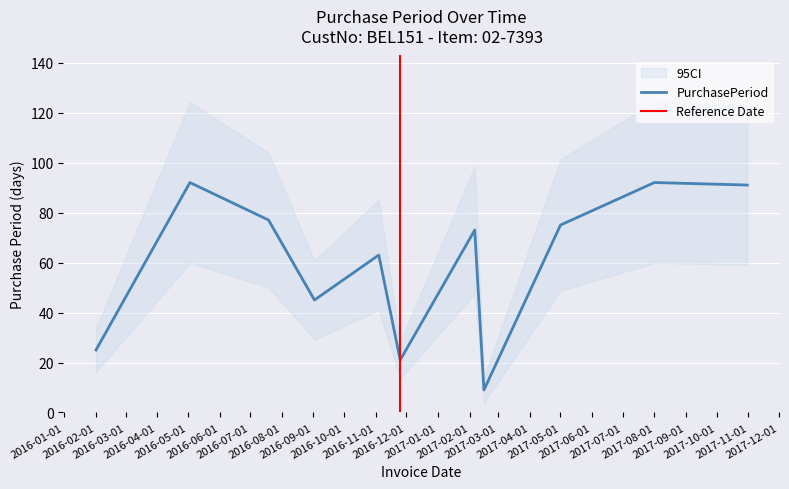

Where does the data first go above 73?

2016-05-03